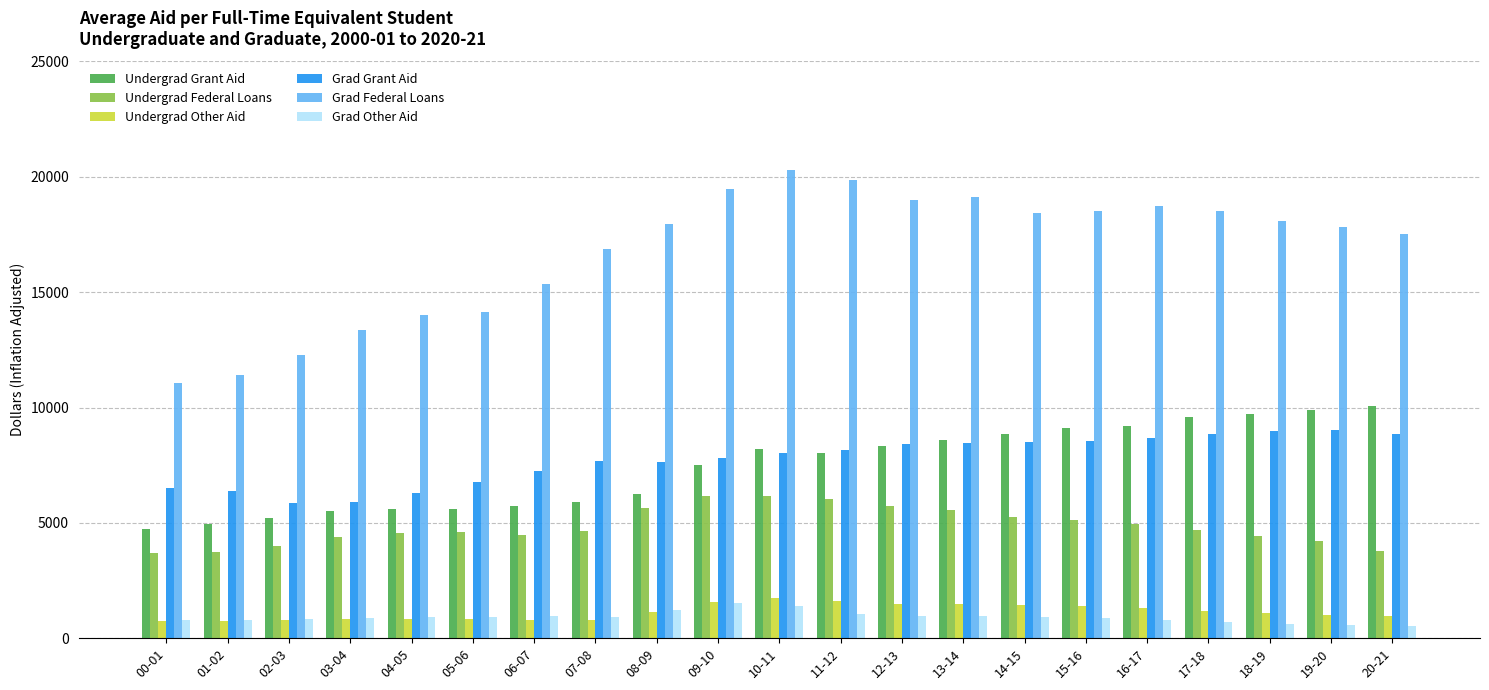

What is the greatest value displayed?

20280